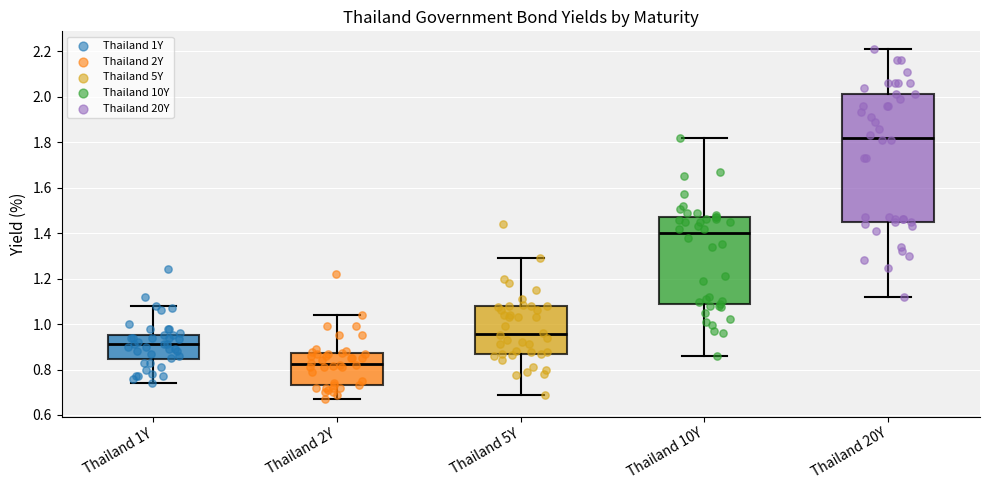

Which box's median line is the highest?

Thailand 20Y